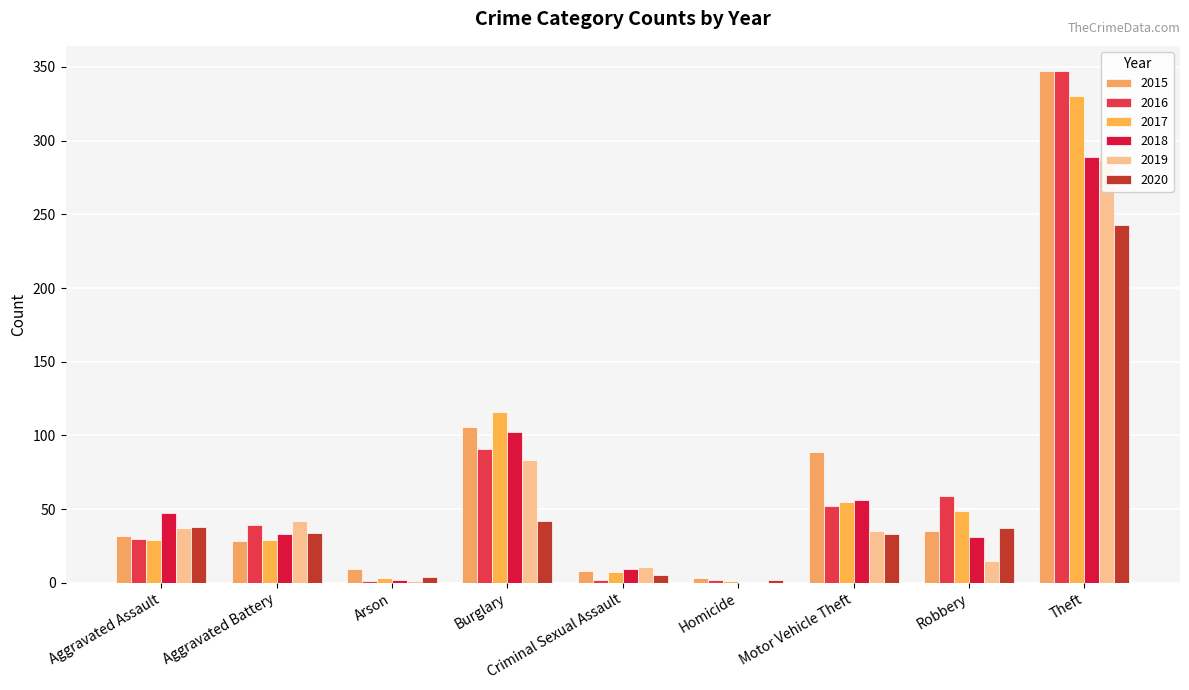

What is the average value of the 2015 series?

73